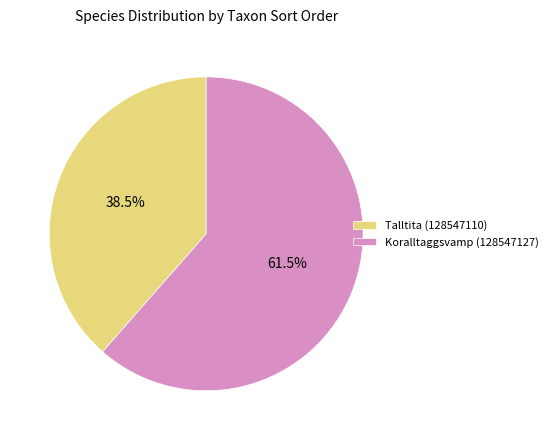

Is it true that Koralltaggsvamp (128547127) is 53% of the pie?

False